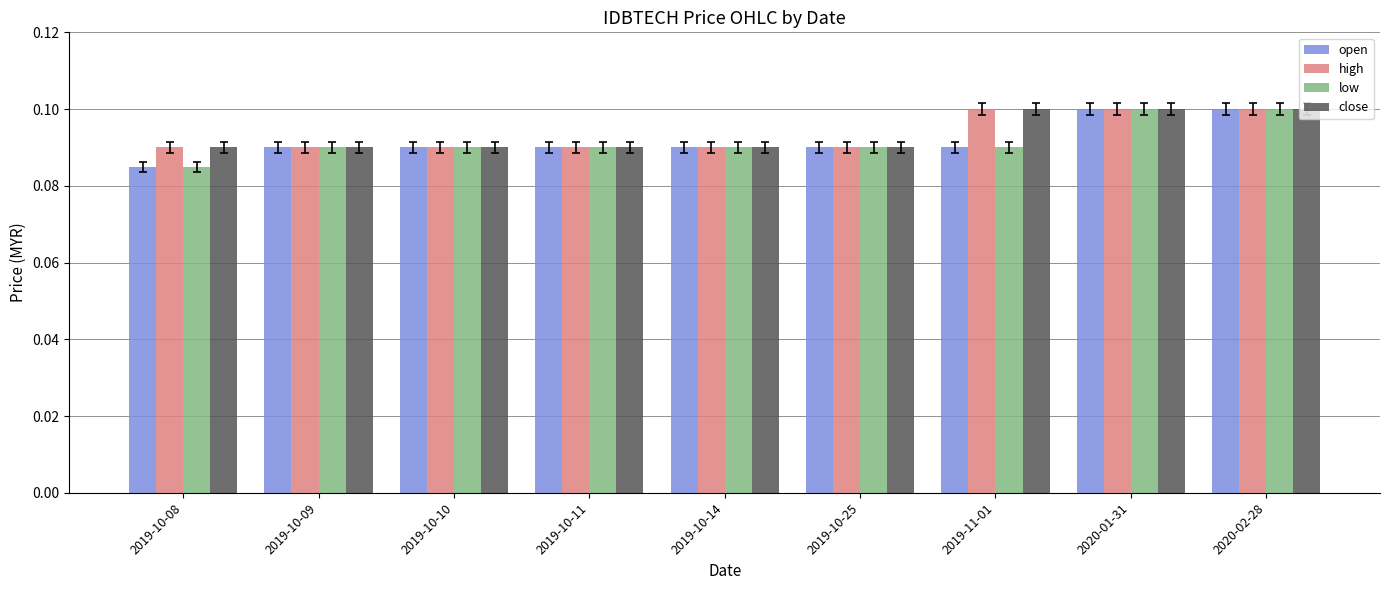

Count the open values in the range 0 to 1.

9